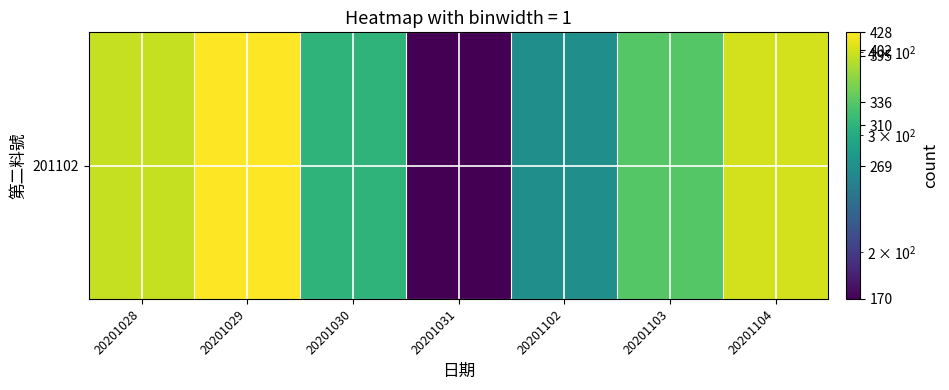

List the labels in order of value, largest first.

20201029, 20201104, 20201028, 20201103, 20201030, 20201102, 20201031